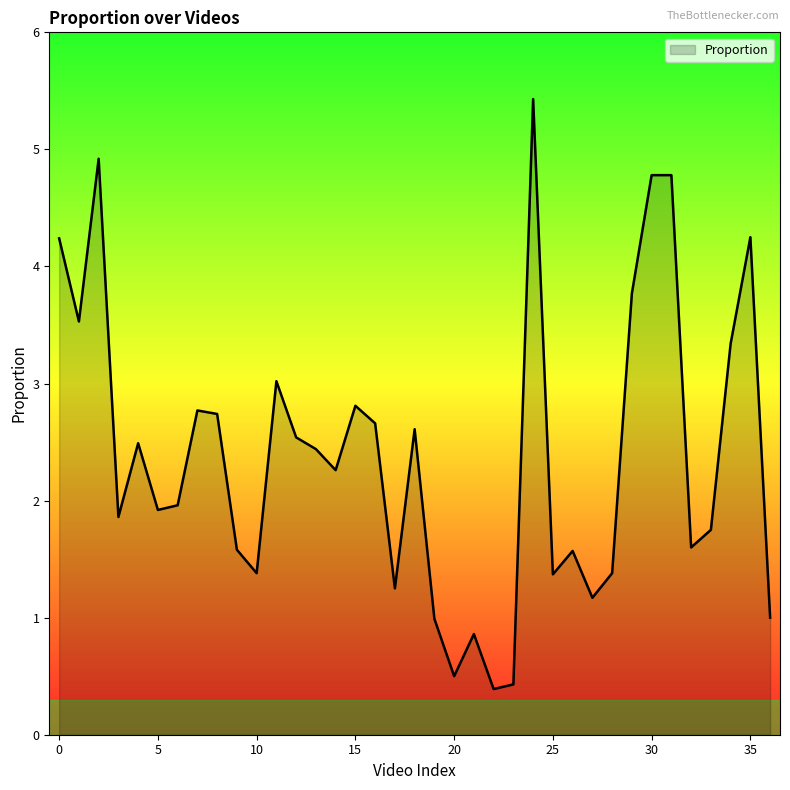

True or false: there are more than 2 points higher than both neighbors.

True